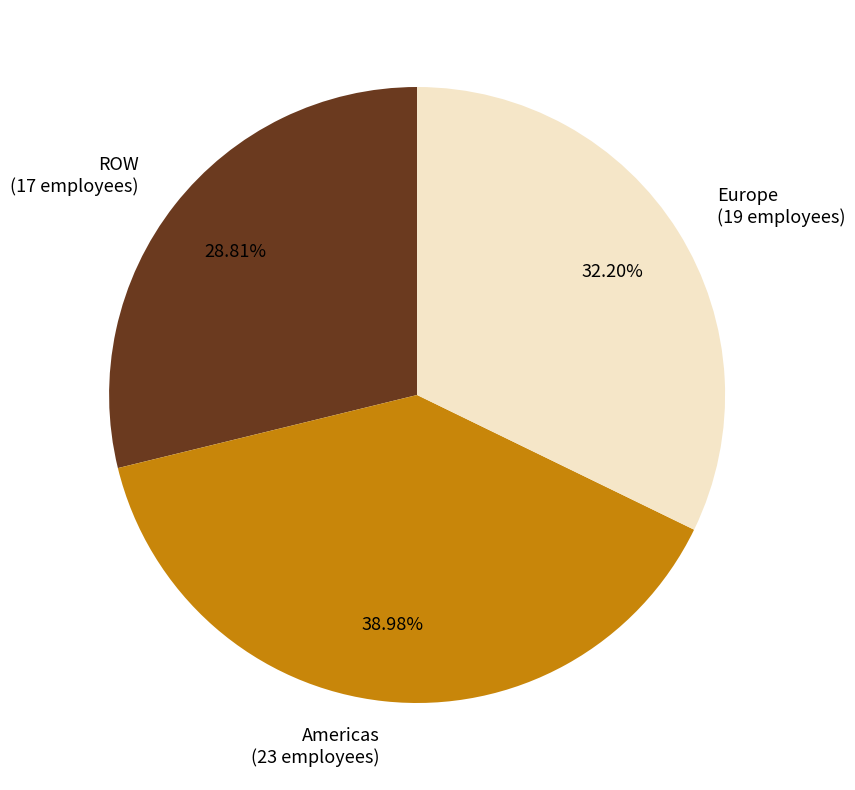

Which has a higher value, ROW or Europe?

Europe